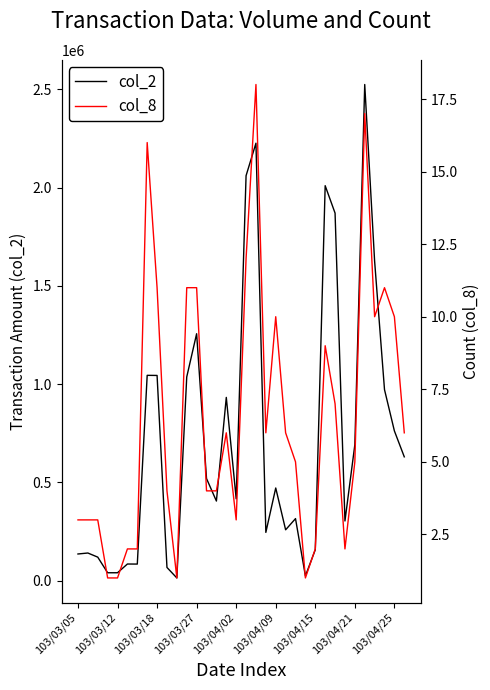

The value of col_8 at 19 is 11. True or false?

False